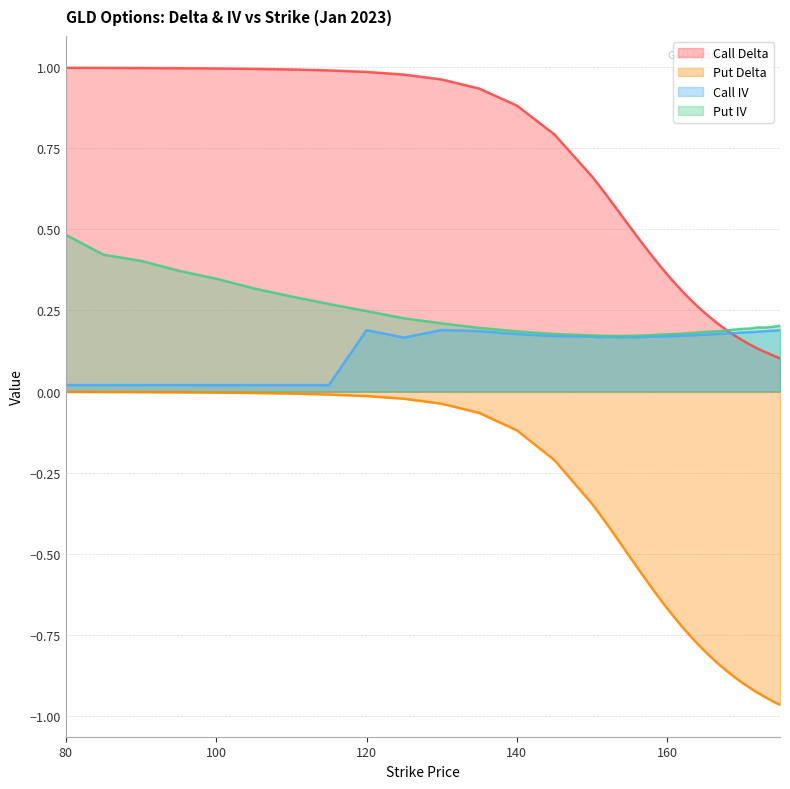

Which has a higher value, 155 or 170?

155